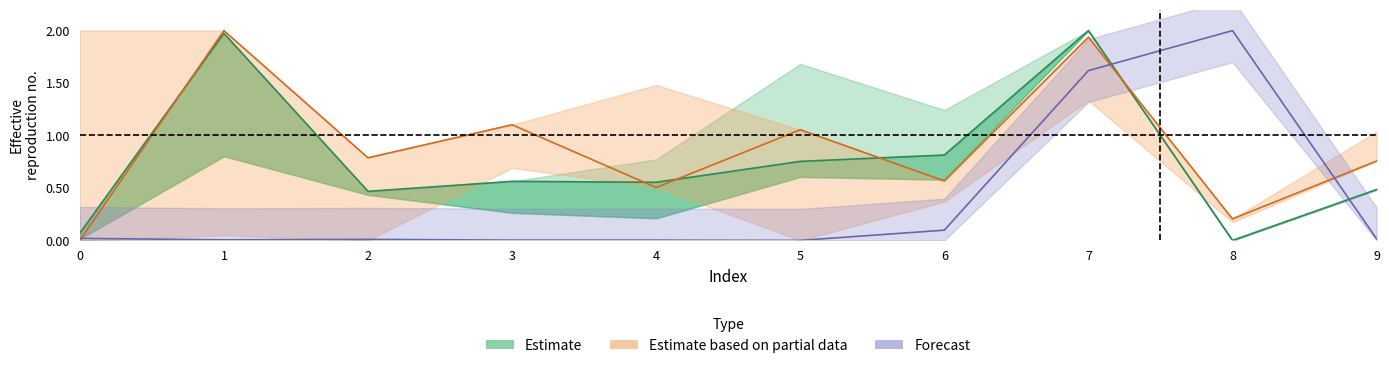

At which category is the sum across all series the highest?

7